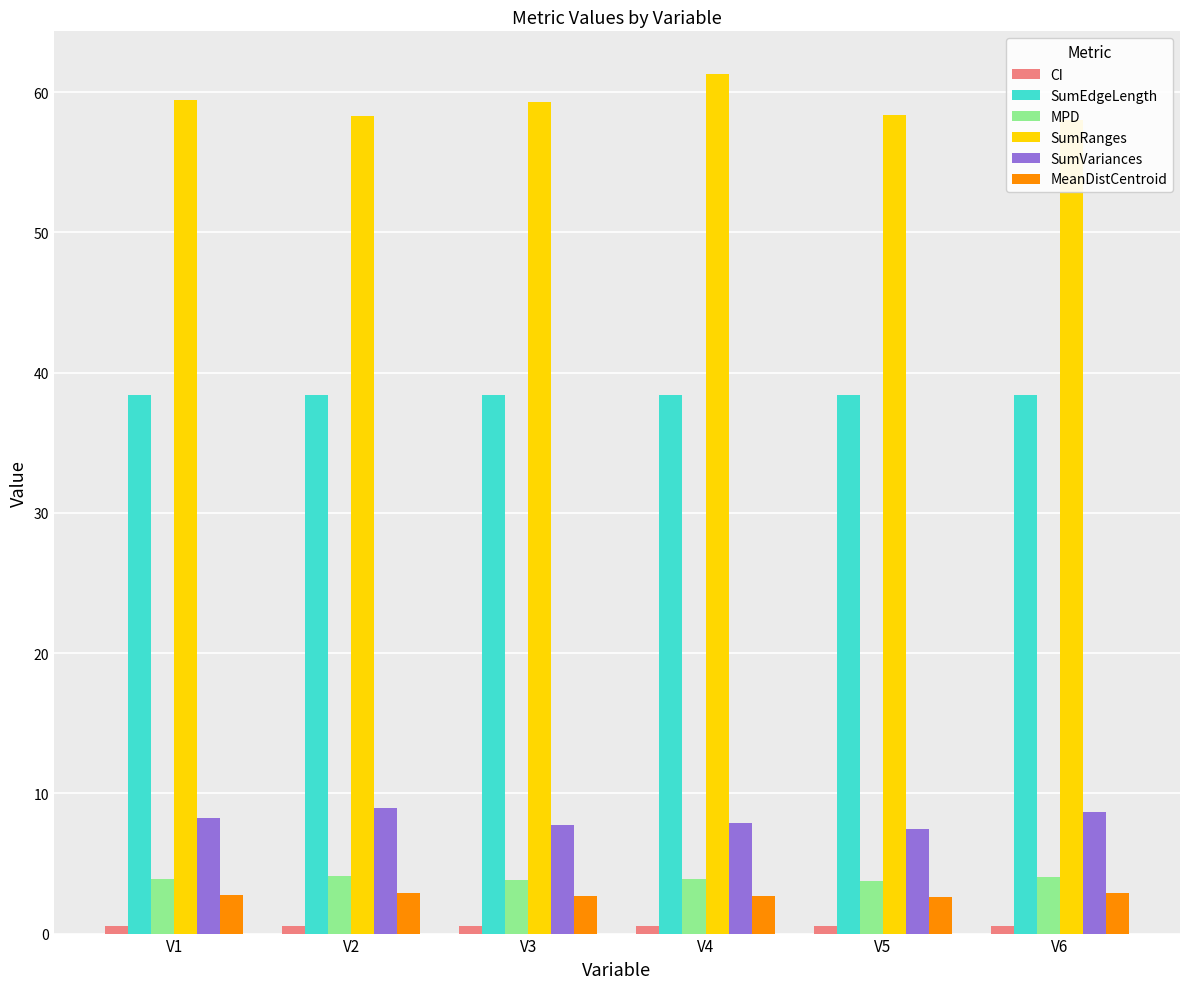

How many CI values are between 0 and 1?

6